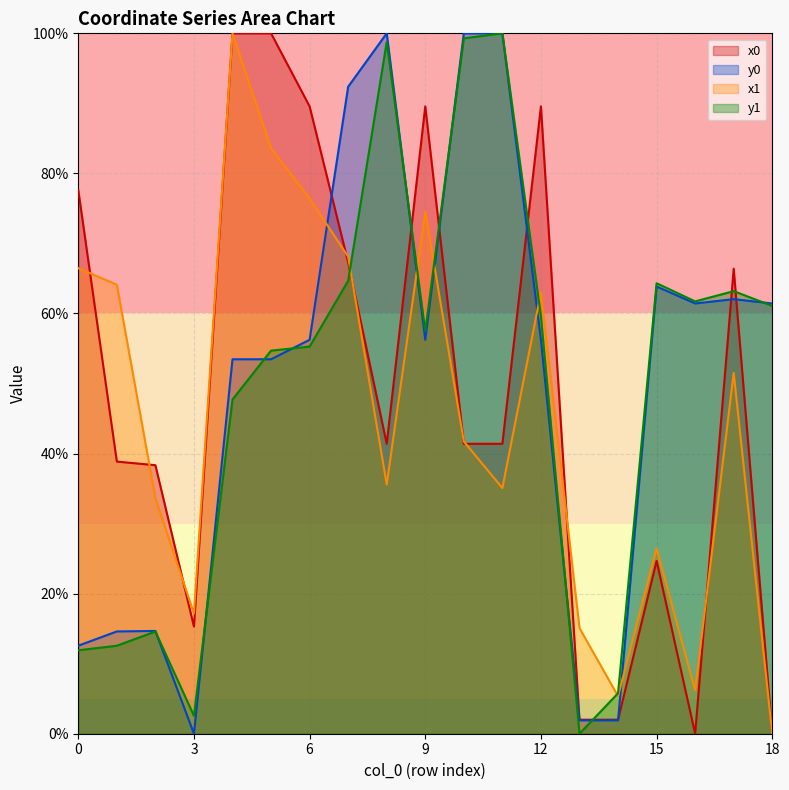

What is the average value of the y0 series?

50.7